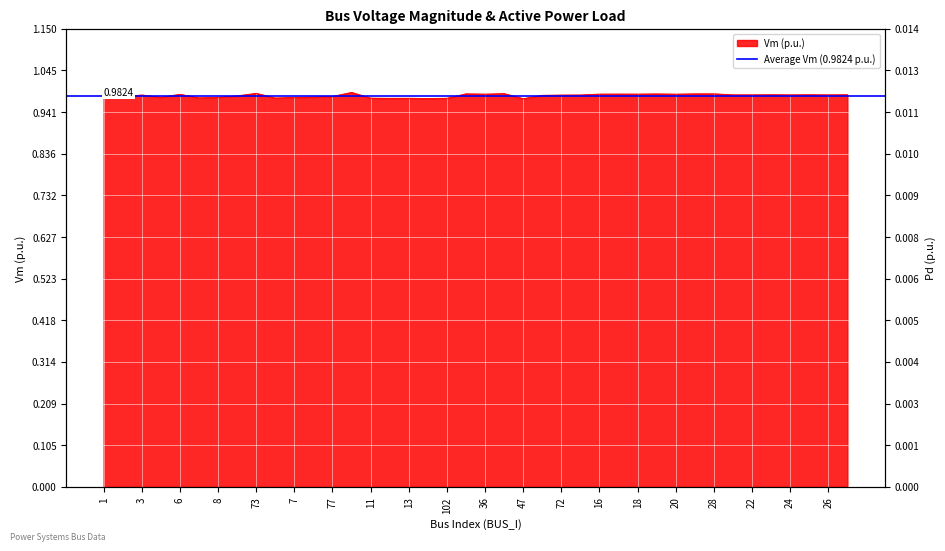

Reading left to right, extract all data points from this chart.

1=1.0	2=1.0	3=1.0	4=1.0	6=1.0	9=1.0	8=1.0	76=1.0	73=1.0	10=1.0	7=1.0	80=1.0	77=1.0	74=1.0	11=1.0	12=1.0	13=1.0	48=1.0	102=1.0	34=1.0	36=1.0	32=1.0	47=1.0	14=1.0	72=1.0	71=1.0	16=1.0	17=1.0	18=1.0	19=1.0	20=1.0	27=1.0	28=1.0	21=1.0	22=1.0	23=1.0	24=1.0	25=1.0	26=1.0	68=1.0